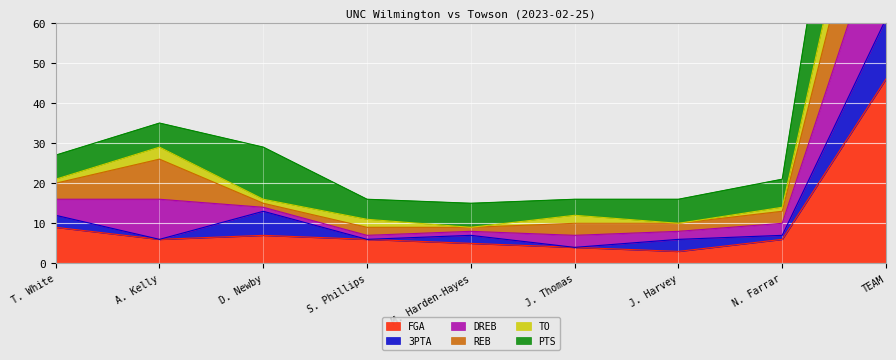

Which series has the widest spread of values?

REB